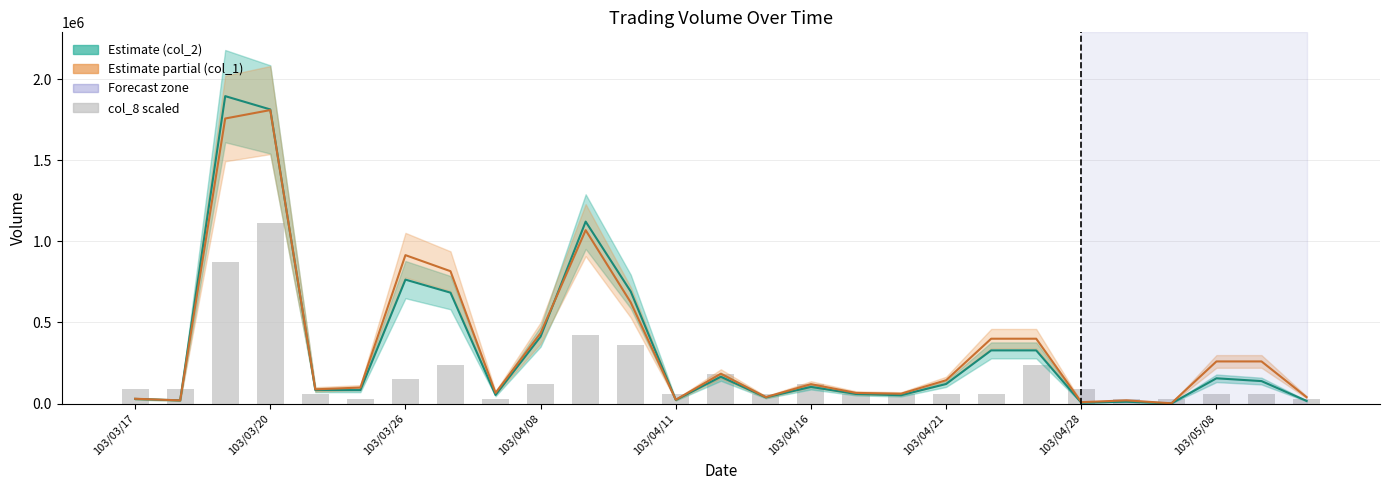

What is the difference between the maximum and minimum values in the col_1 series?

1807000